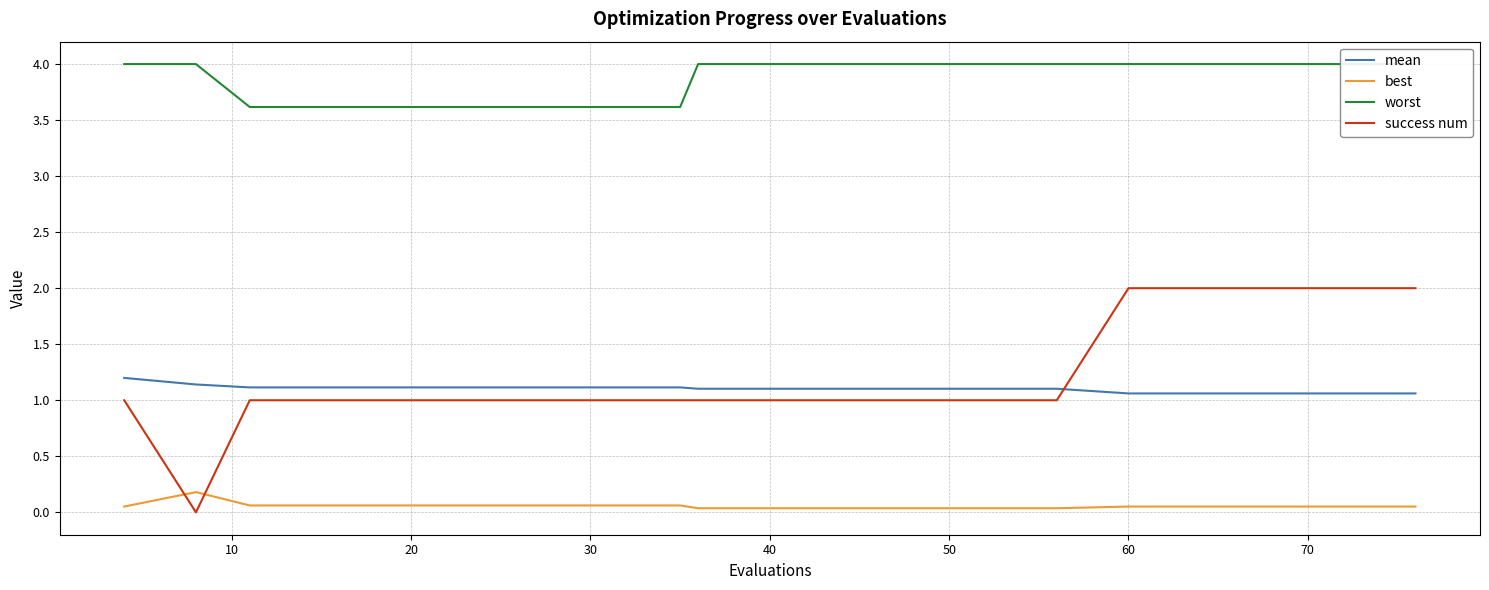

Reading right to left, extract all data points from this chart.

mean: 1.1	1.1	1.1	1.1	1.1	1.1	1.1	1.1	1.1	1.1	1.1	1.1	1.1	1.1	1.1	1.1	1.1	1.1	1.1	1.2
best: 0.1	0.1	0.1	0.1	0.1	0.0	0.0	0.0	0.0	0.0	0.0	0.1	0.1	0.1	0.1	0.1	0.1	0.1	0.2	0.1
worst: 4.0	4.0	4.0	4.0	4.0	4.0	4.0	4.0	4.0	4.0	4.0	3.6	3.6	3.6	3.6	3.6	3.6	3.6	4.0	4.0
success num: 2.0	2.0	2.0	2.0	2.0	1.0	1.0	1.0	1.0	1.0	1.0	1.0	1.0	1.0	1.0	1.0	1.0	1.0	0.0	1.0